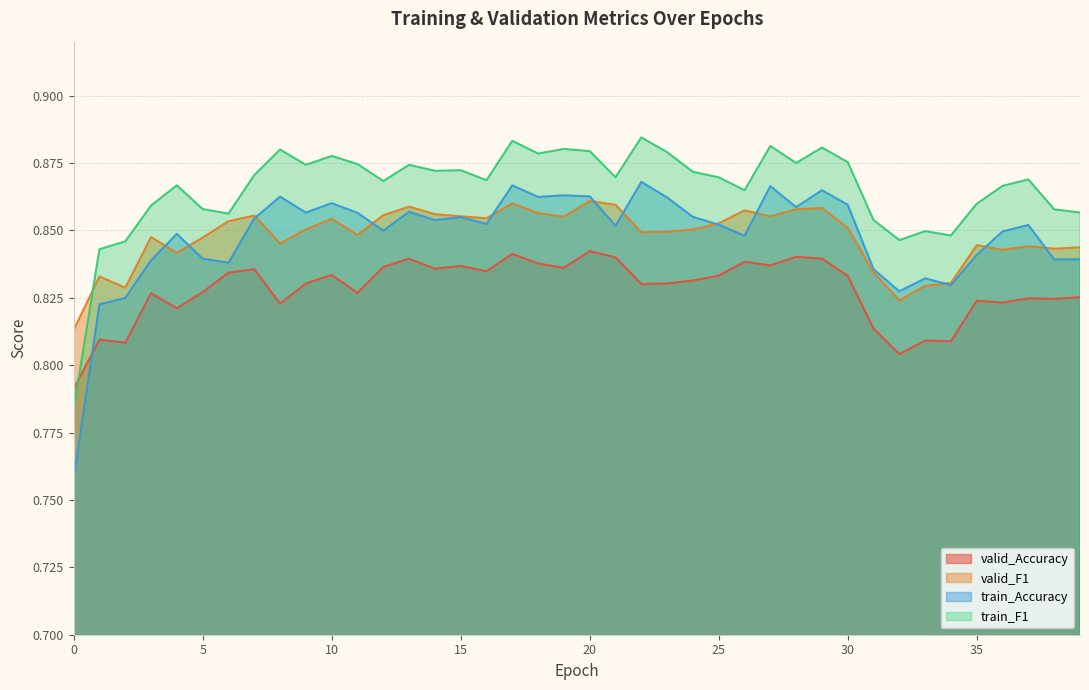

How many distinct data groups are displayed?

4